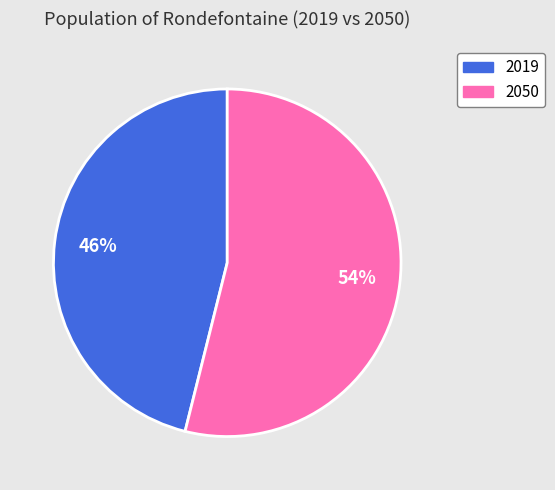

Which slice is the smallest?

2019